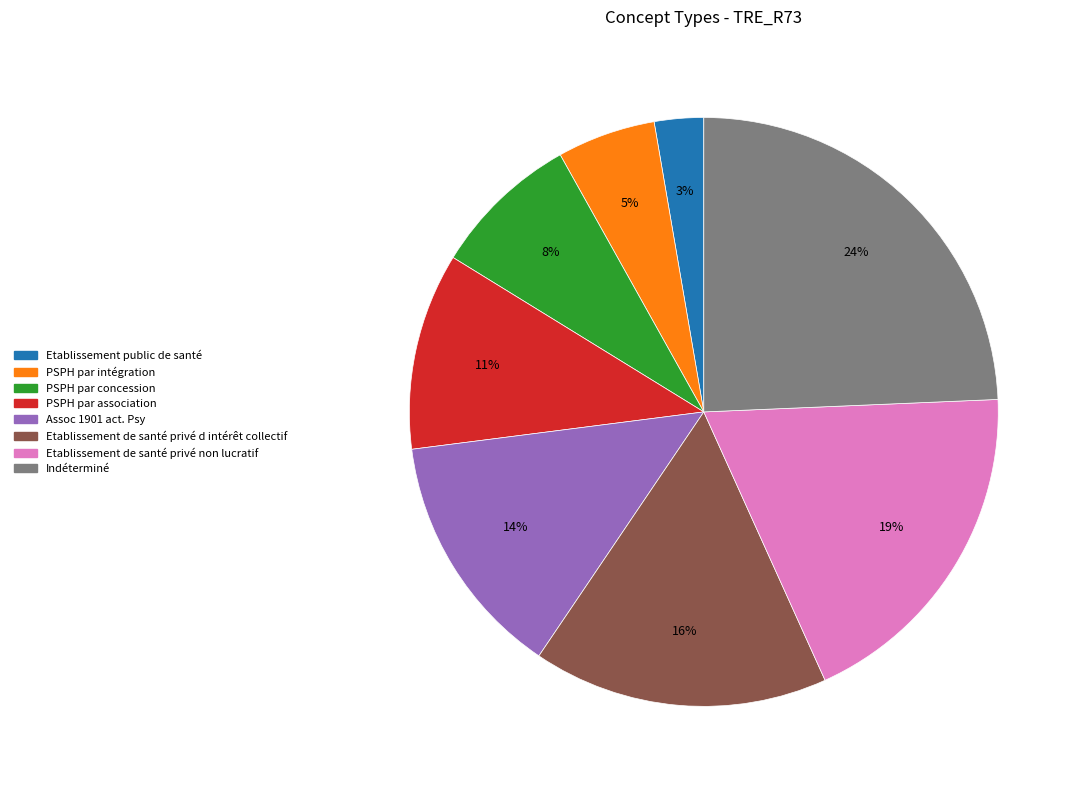

What percentage is the Etablissement de santé privé d intérêt collectif slice, to the nearest percent?

16%